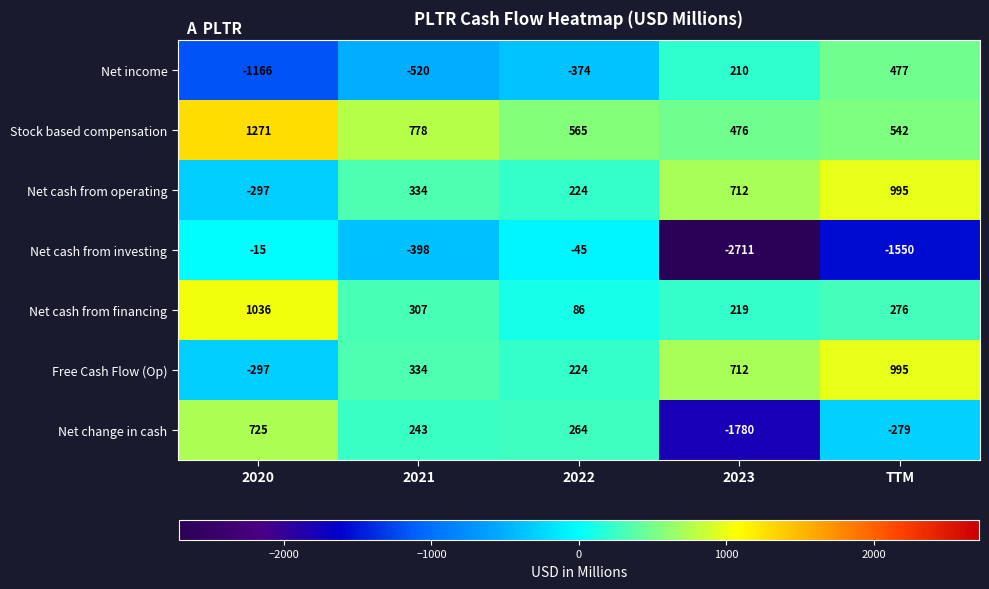

At which category is the sum across all series the highest?

TTM